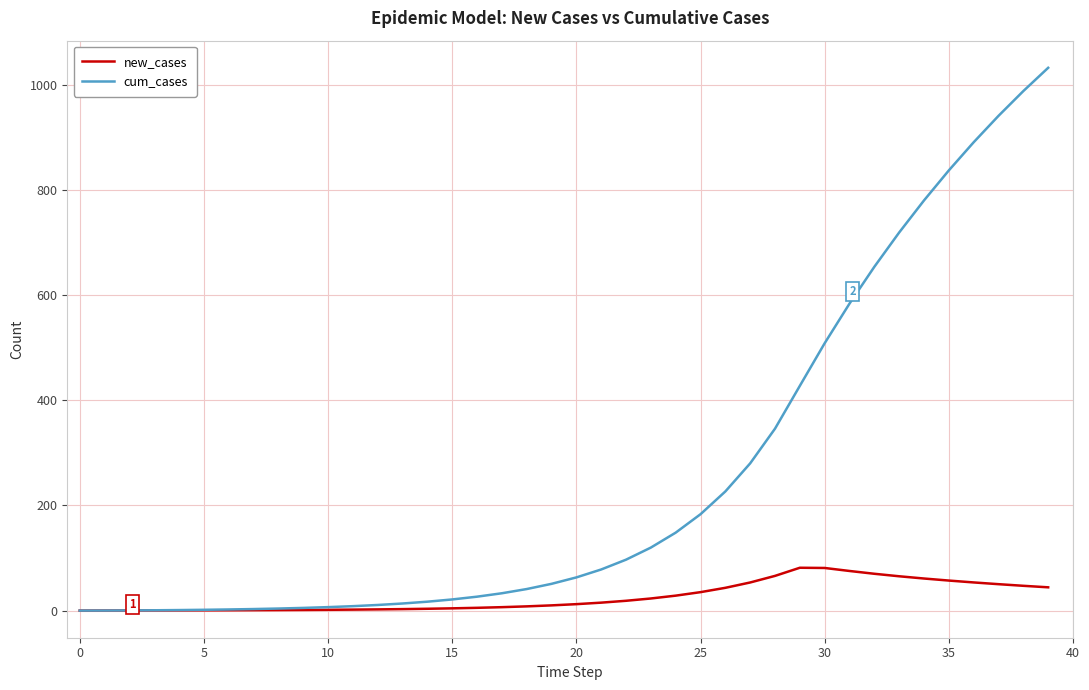

Does the chart display data point markers on the line(s)?

No